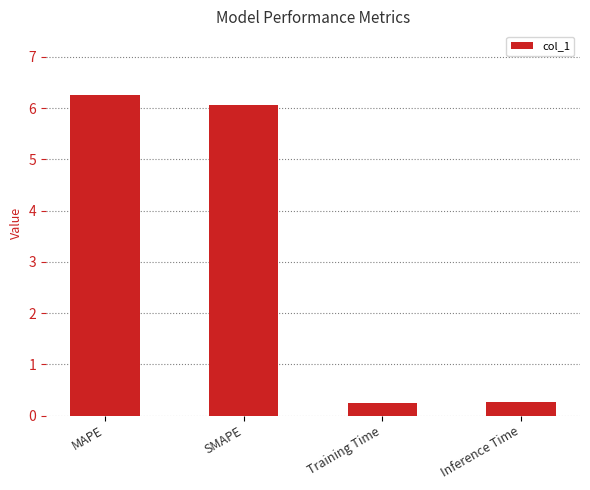

Is it true that the value at Inference Time is 0.3?

True